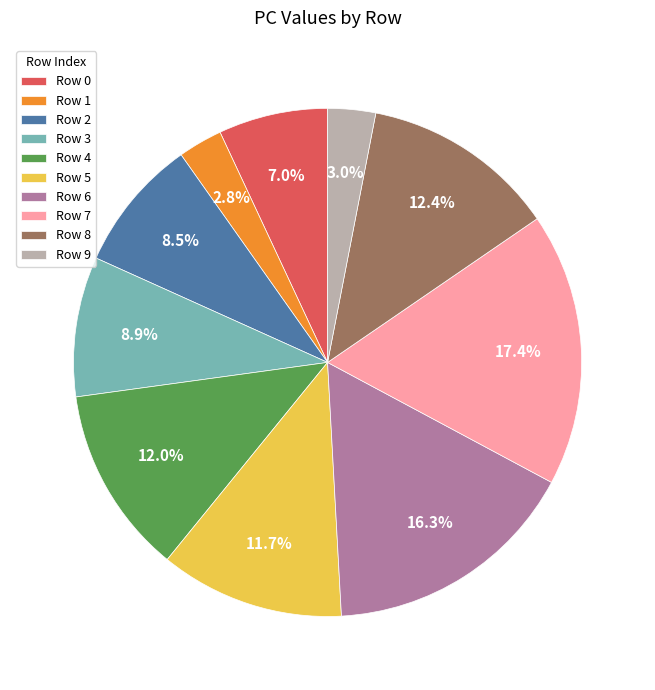

What is the ratio of the value at Row 5 to the value at Row 0?

1.7